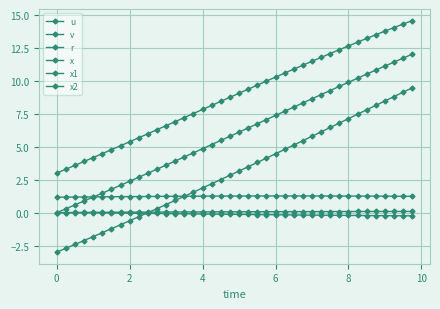

Does the chart have visible grid lines?

Yes